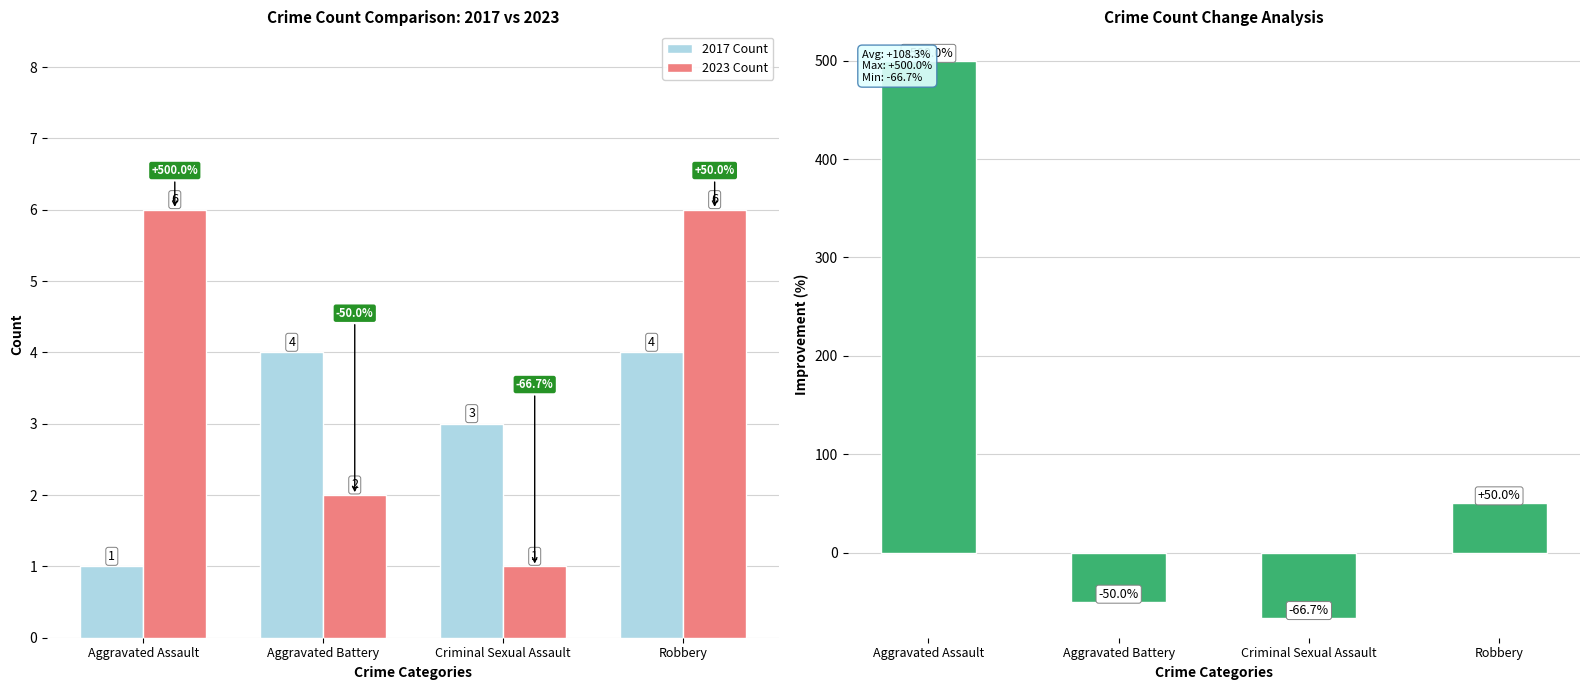

Reading left to right, extract all data points from this chart.

2017 Count: Aggravated Assault=1.0	Aggravated Battery=4.0	Criminal Sexual Assault=3.0	Robbery=4.0
2023 Count: Aggravated Assault=6.0	Aggravated Battery=2.0	Criminal Sexual Assault=1.0	Robbery=6.0
% Change: Aggravated Assault=500.0	Aggravated Battery=-50.0	Criminal Sexual Assault=-66.7	Robbery=50.0